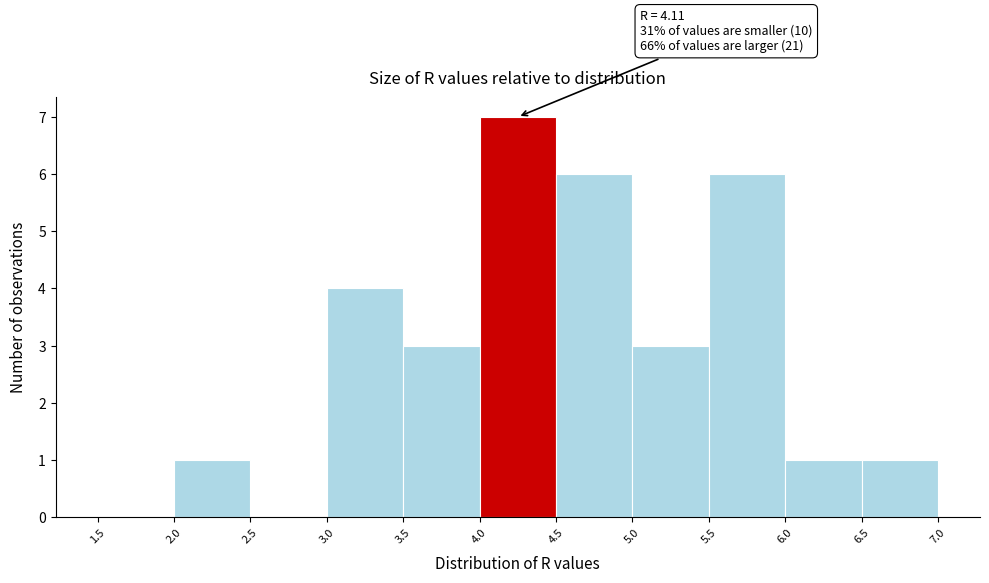

Which range on the x-axis has the tallest bar?

4.0 to 4.5